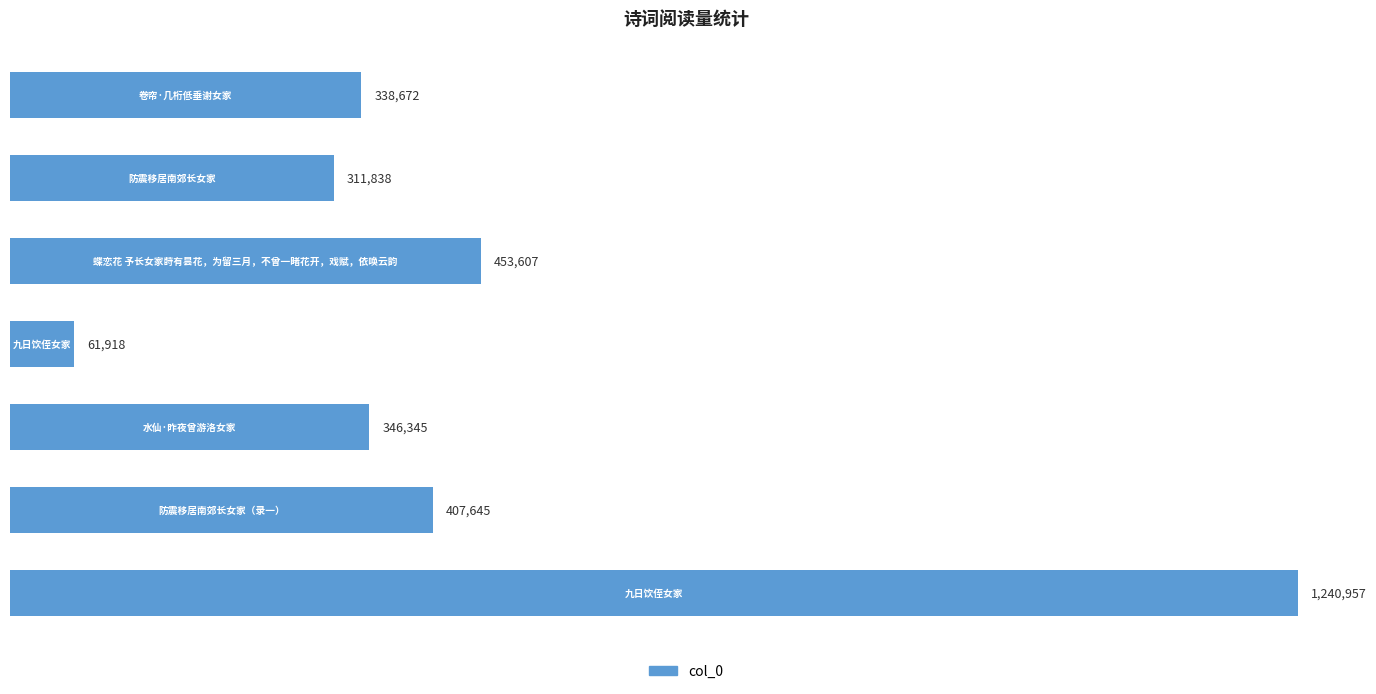

Reading bottom to top, list all the values displayed in this chart.

1240957	407645	346345	61918	453607	311838	338672